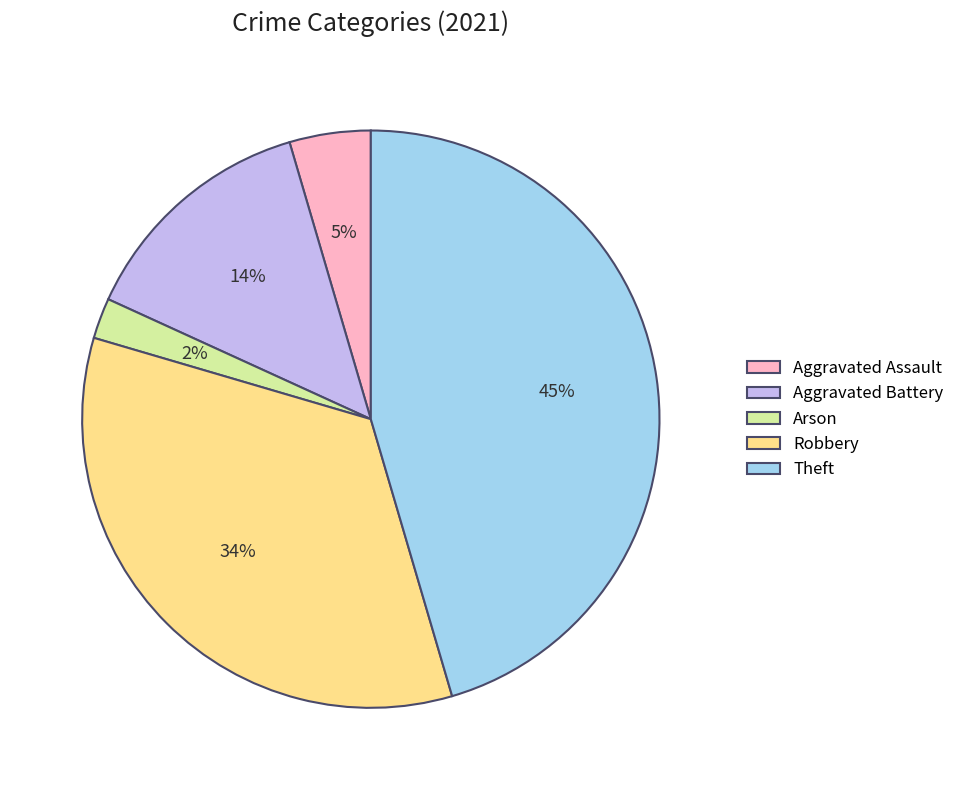

To the nearest percent, what is the average slice percentage?

20%